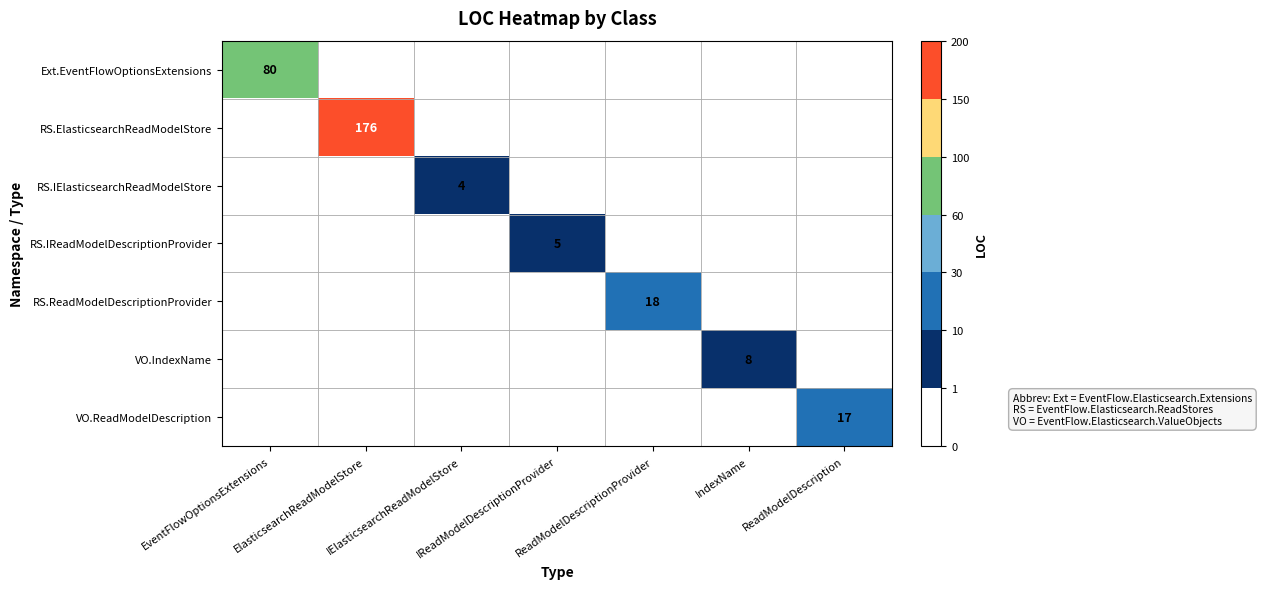

Count the number of data series in this chart.

7